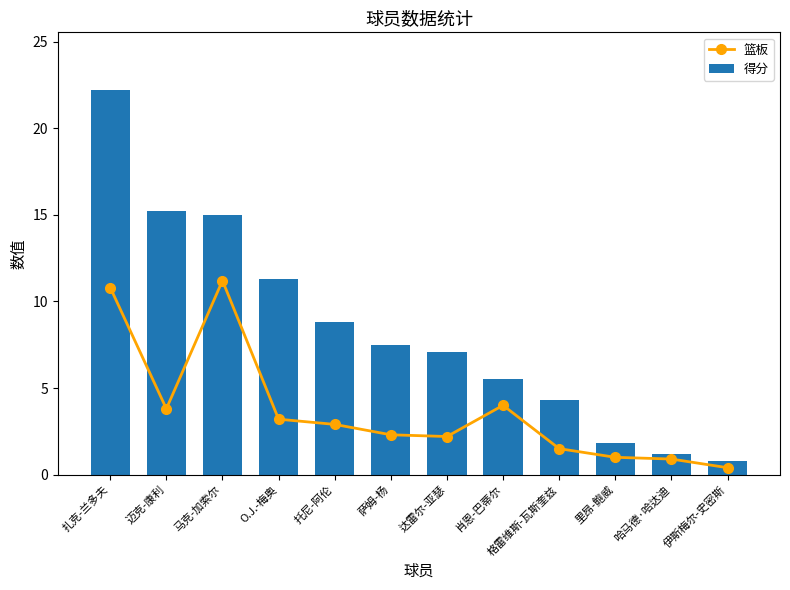

How many series are shown in this chart?

2